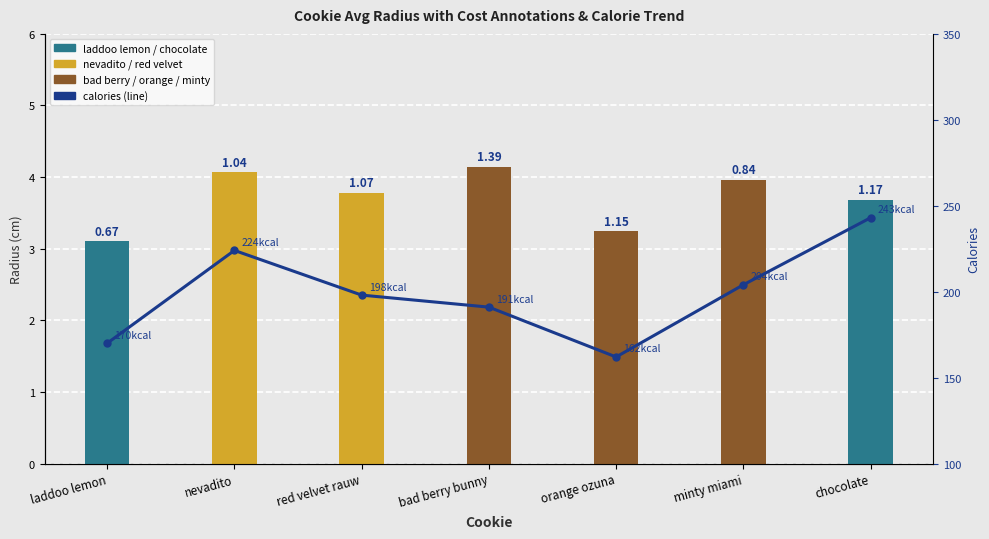

At which category does the chart reach its minimum across all series?

laddoo lemon